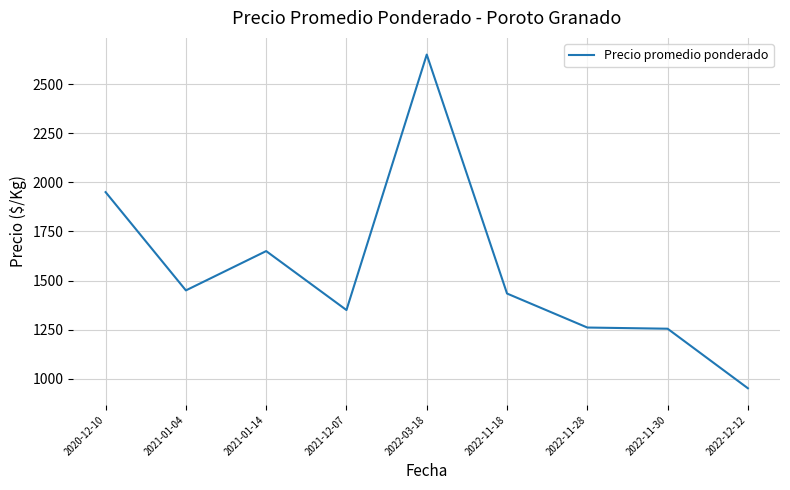

What is the difference between the values at 2022-03-18 and 2022-12-12?

1698